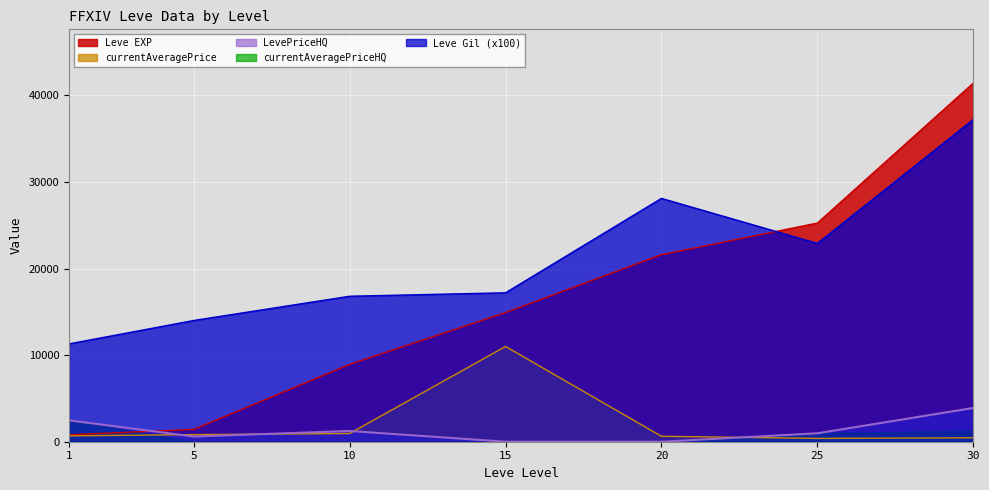

At how many categories does at least one series exceed 38774?

1